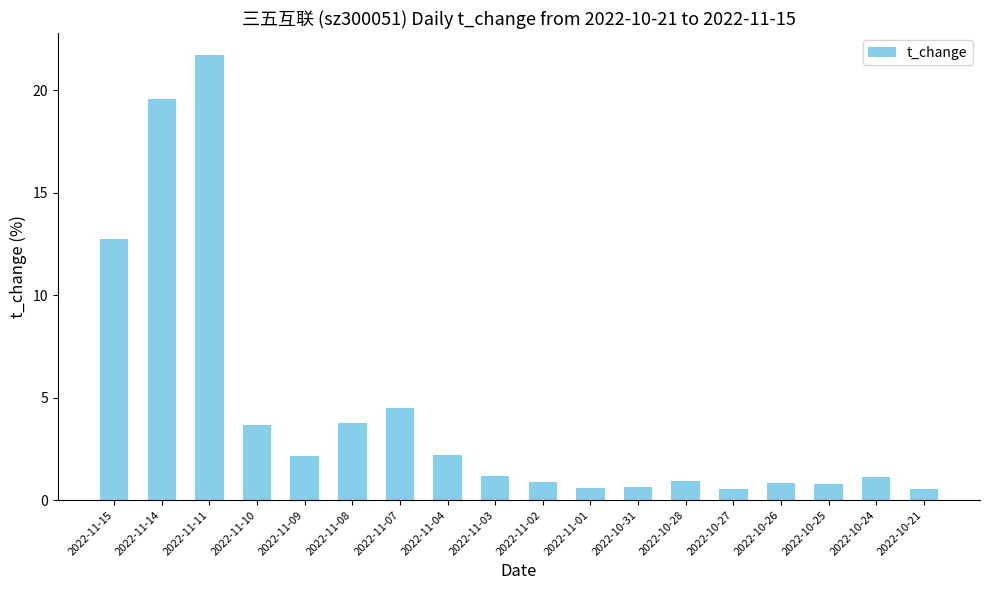

What is the value of the 9th bar from the left?

1.2